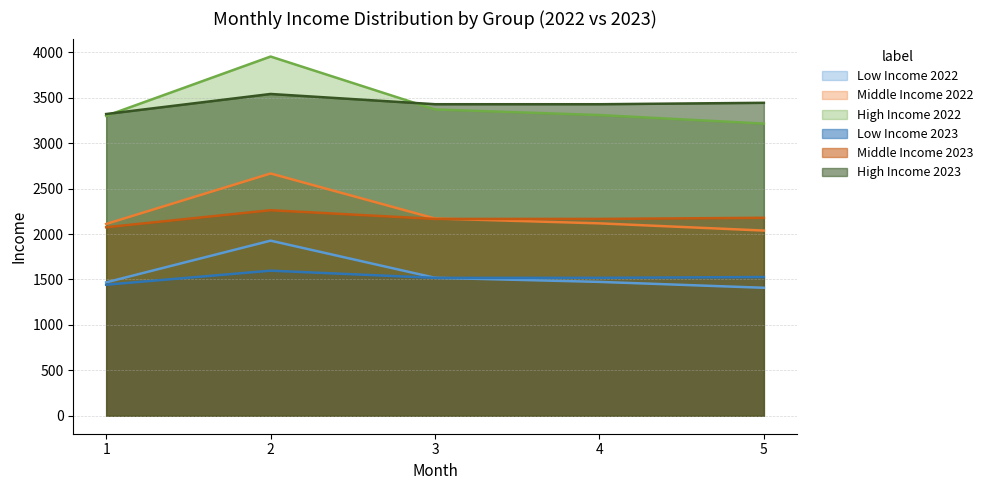

Reading left to right, extract all data points from this chart.

Low Income 2022: 1468.0	1926.9	1518.2	1473.2	1408.5
Middle Income 2022: 2110.4	2666.3	2170.8	2117.4	2038.1
High Income 2022: 3300.4	3953.2	3370.8	3309.1	3215.2
Low Income 2023: 1442.0	1596.6	1517.5	1517.8	1526.7
Middle Income 2023: 2074.4	2262.0	2166.2	2166.2	2178.5
High Income 2023: 3320.7	3541.2	3428.6	3428.4	3444.1